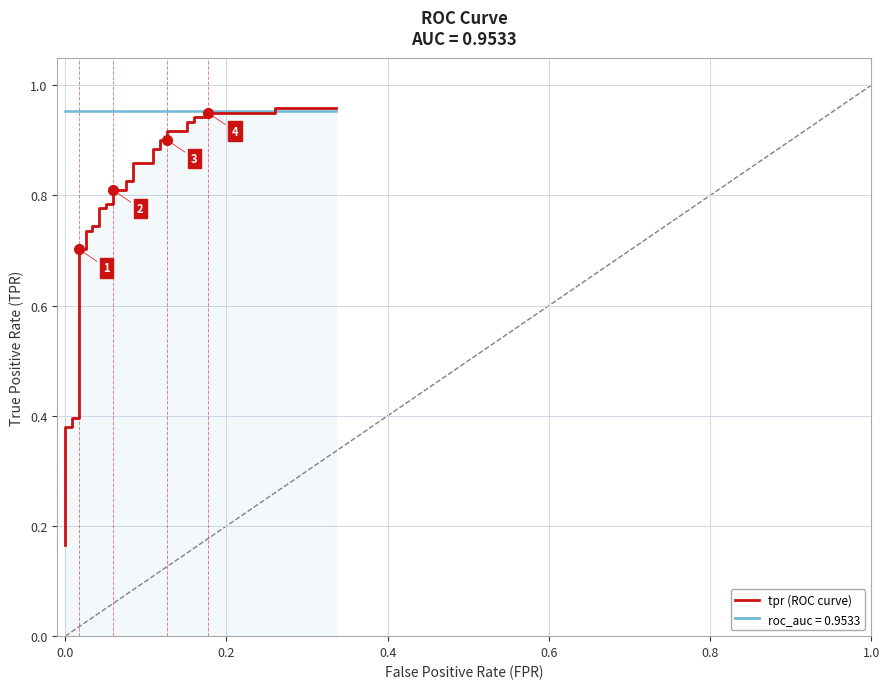

What is the sum of all roc_auc values?

38.1